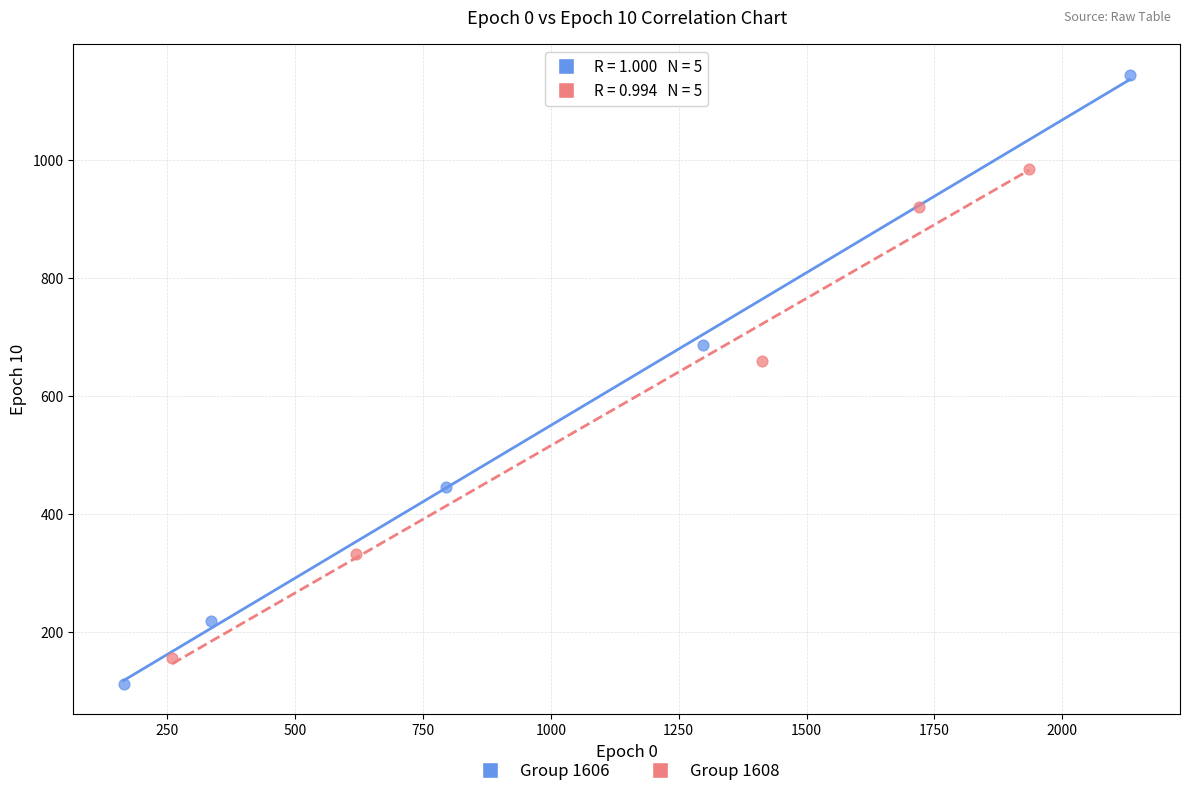

Which series has the widest spread of Y values?

Group 1606